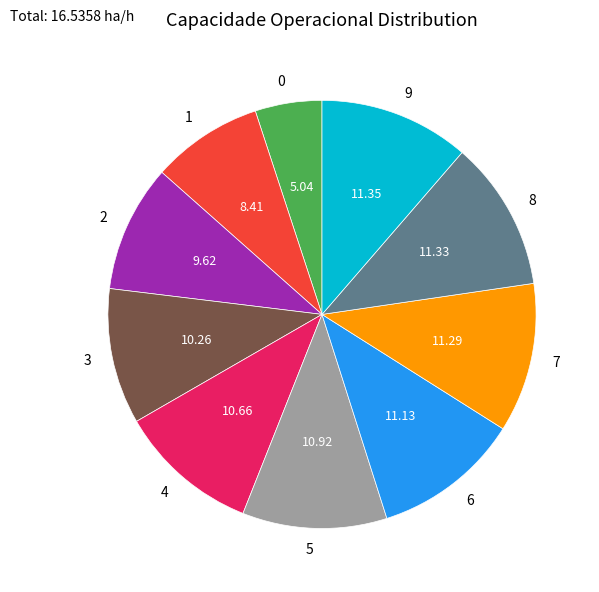

The 1 slice represents 1% of the pie. True or false?

False